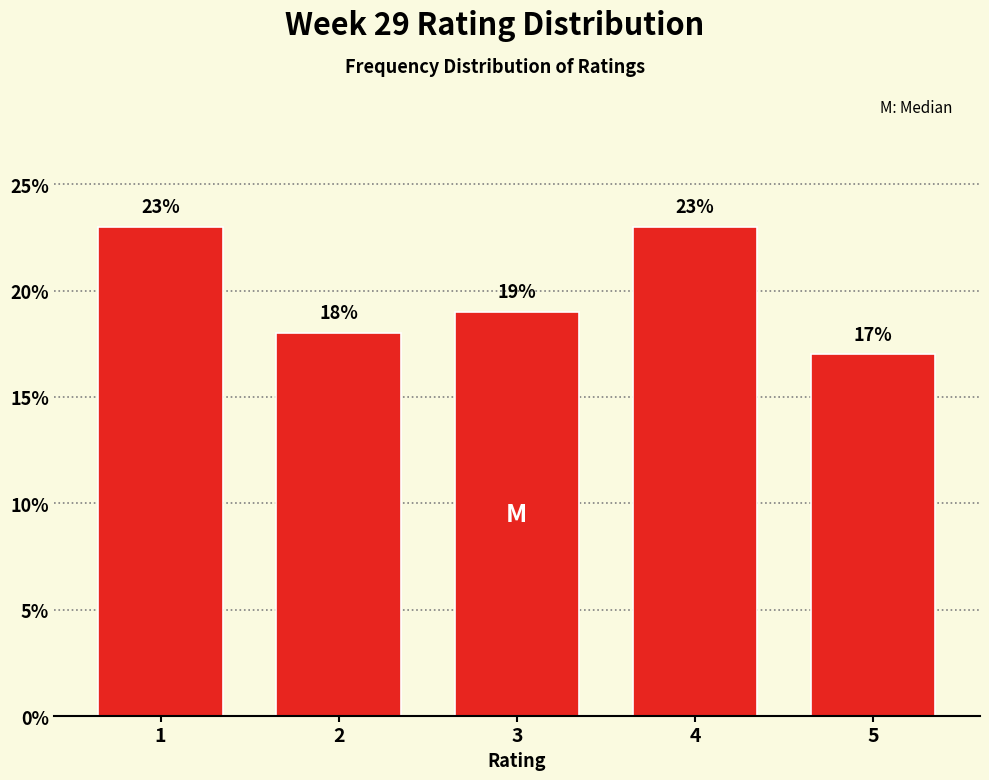

Reading left to right, what are all the values shown in this chart?

23	18	19	23	17